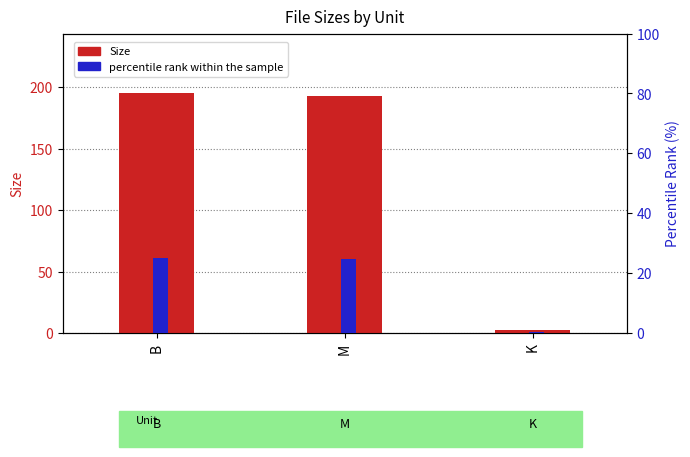

What is the average value of the Size series?

130.0